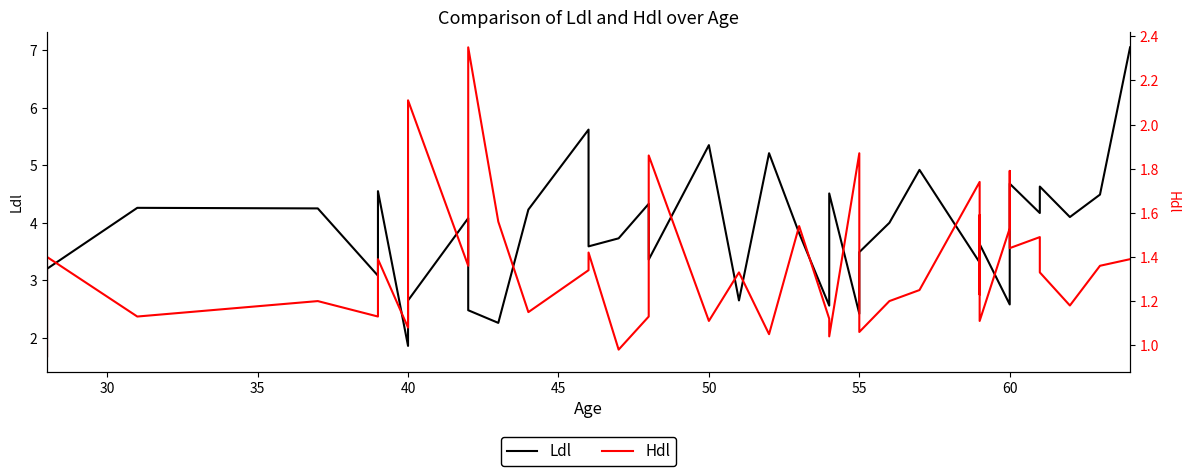

True or false: Hdl and Ldl cross at least once.

False